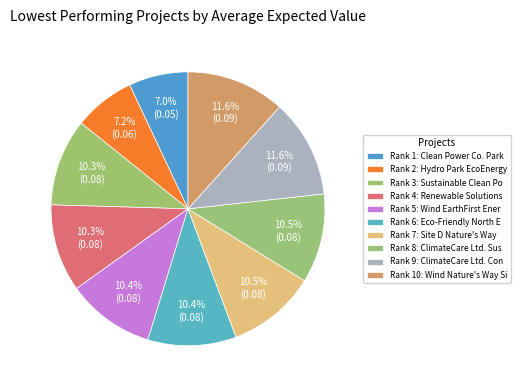

How many segments does this pie chart have?

10